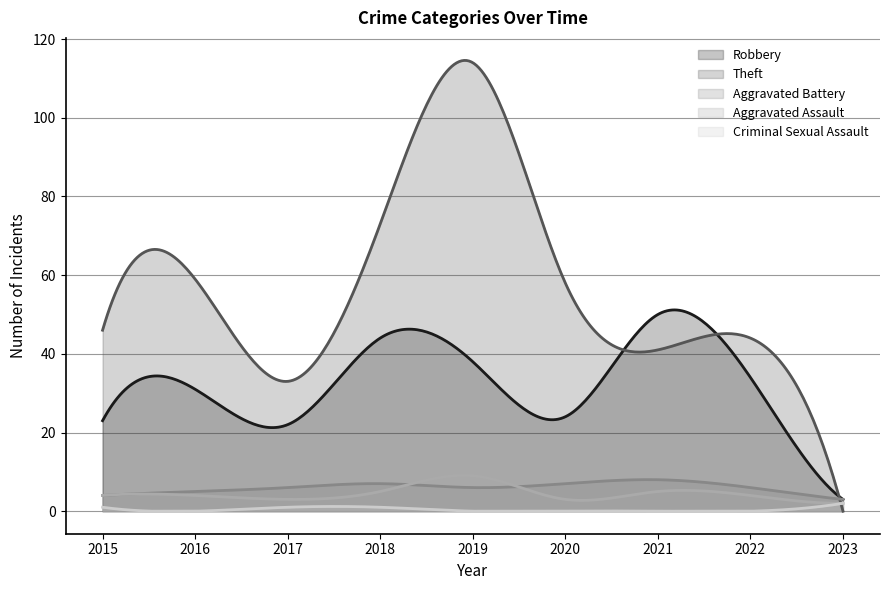

How many data points in Aggravated Assault are above 4?

3